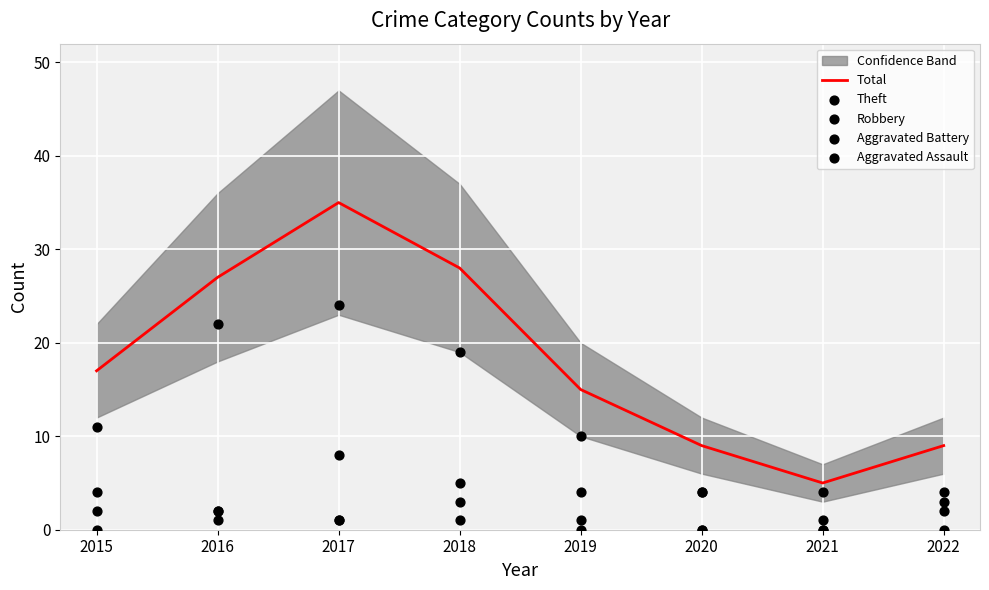

Which series has the largest Y range (max minus min)?

Total